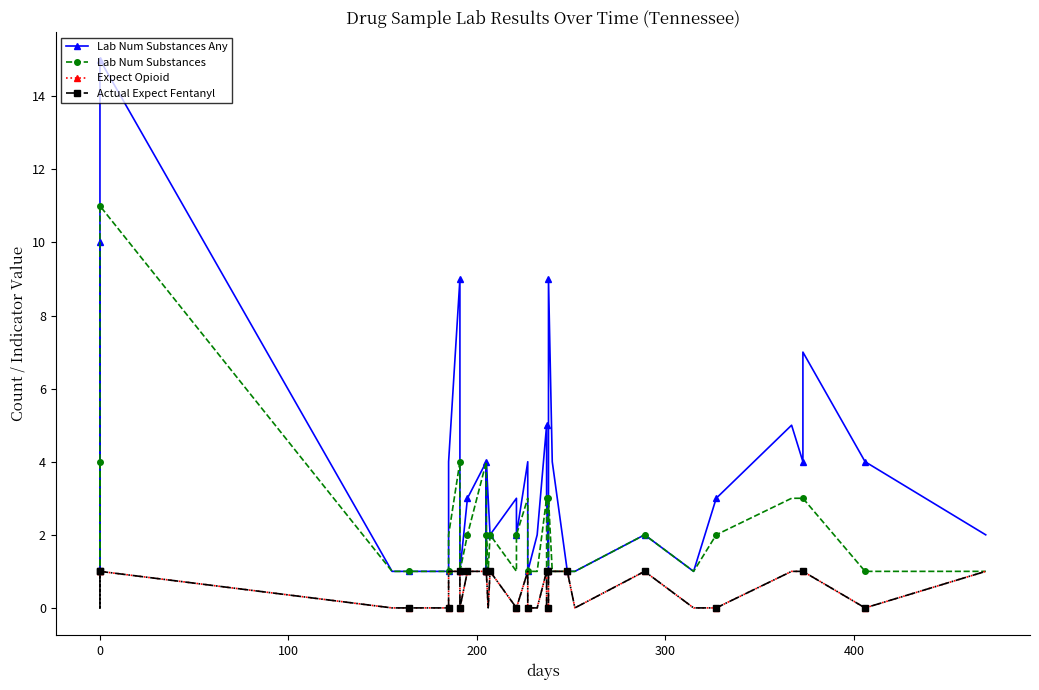

True or false: Lab Num Substances Any and Lab Num Substances intersect in this chart.

False